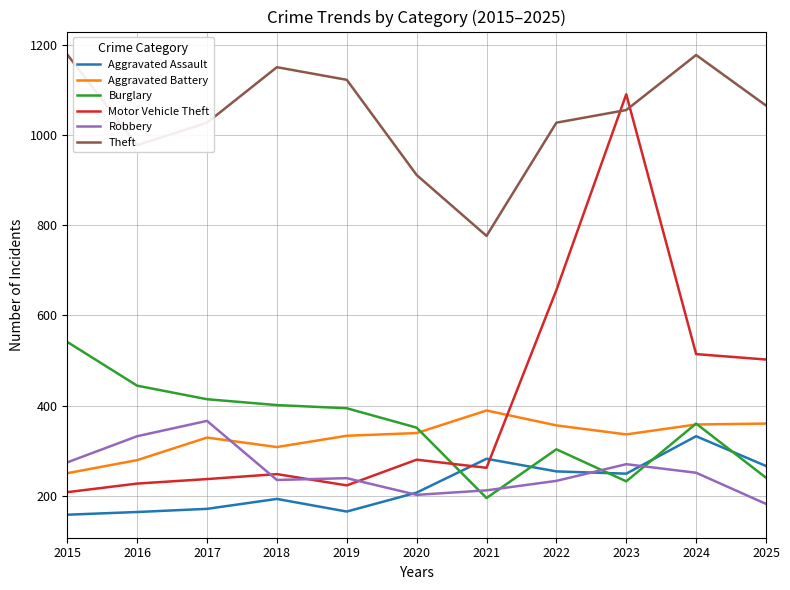

Which series ends up on top after the final intersection of Burglary and Motor Vehicle Theft?

Motor Vehicle Theft